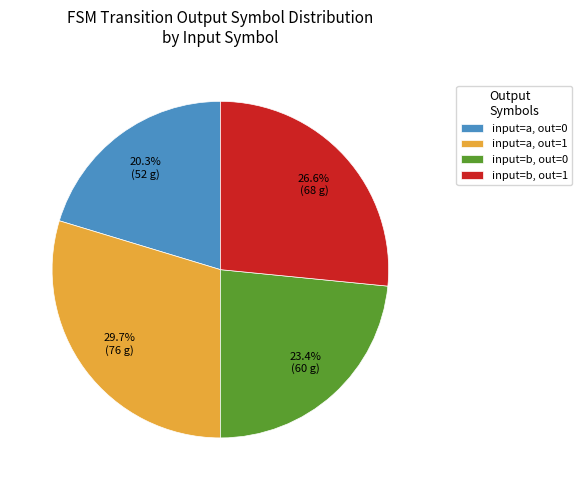

How many segments does this pie chart have?

4